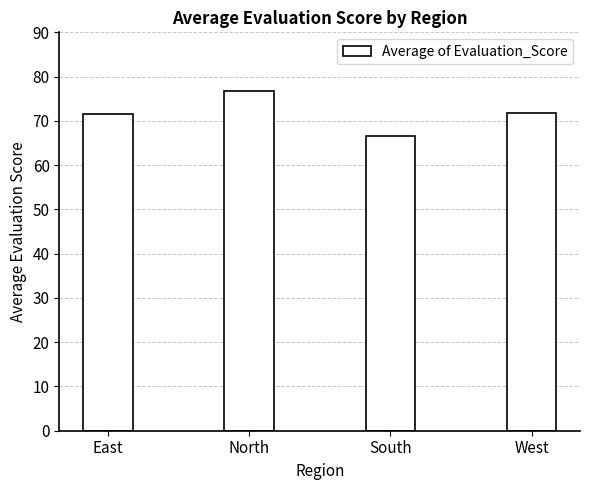

What is the label of the 1st bar from the right?

West